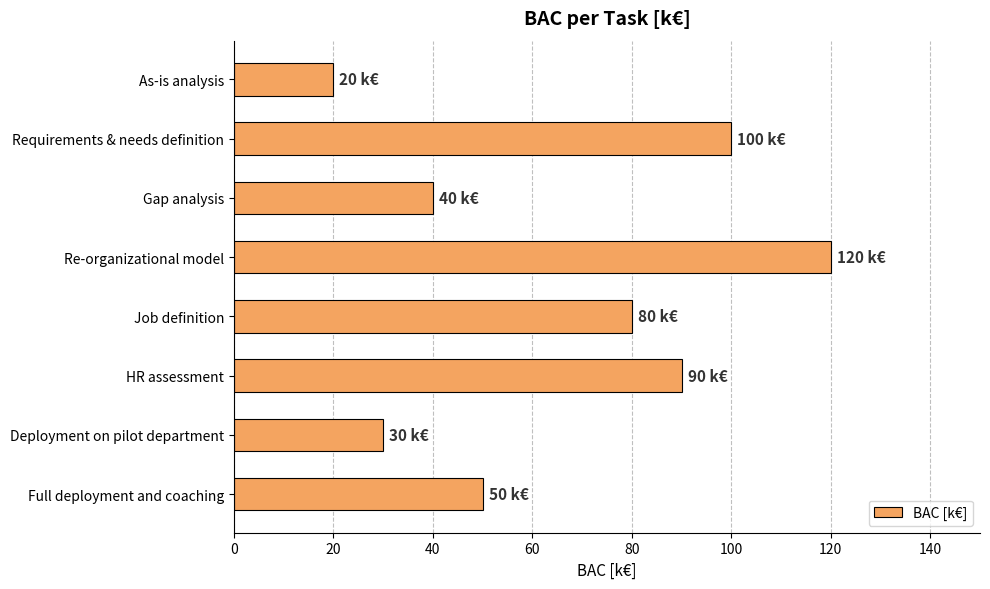

What is the value of the 4th bar from the top?

120